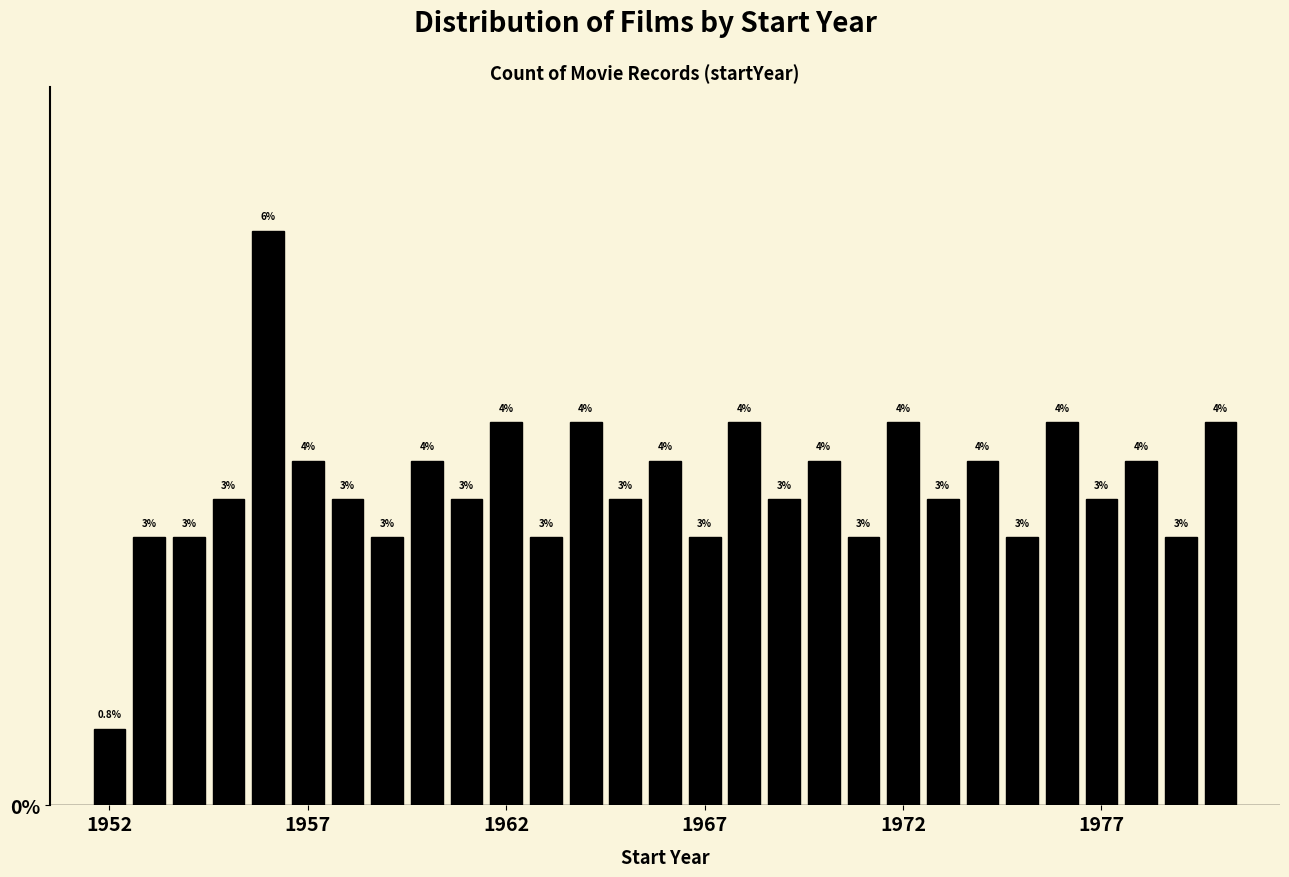

Around what value on the x-axis is the tallest bar? Give the approximate position of its centre, as read against the axis.

1956.0